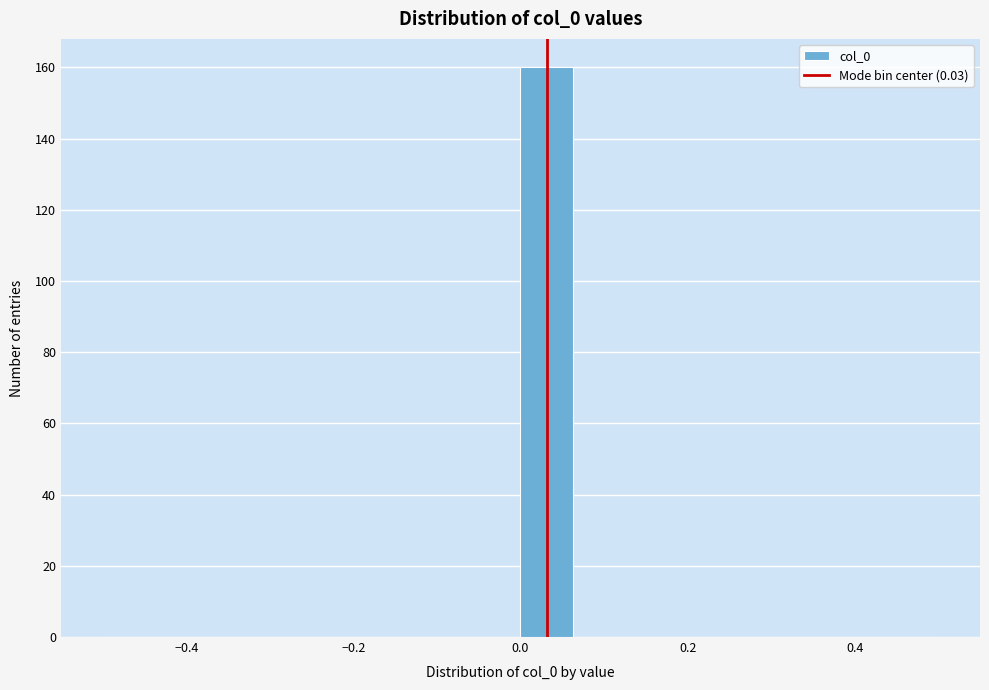

Around what value on the x-axis is the tallest bar? Give the approximate position of its centre, as read against the axis.

0.04